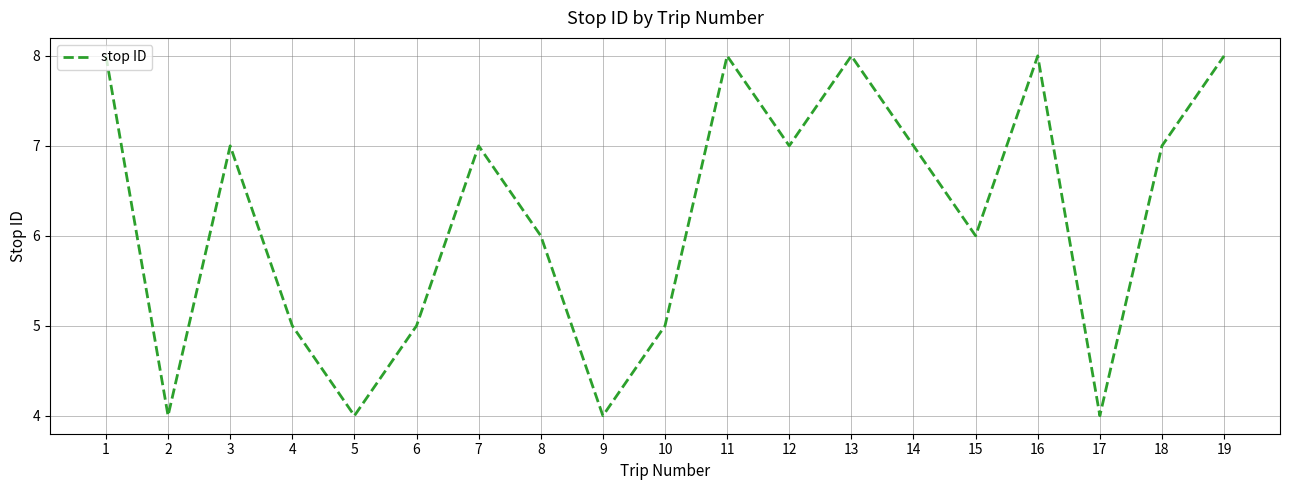

Count the number of data series in this chart.

1